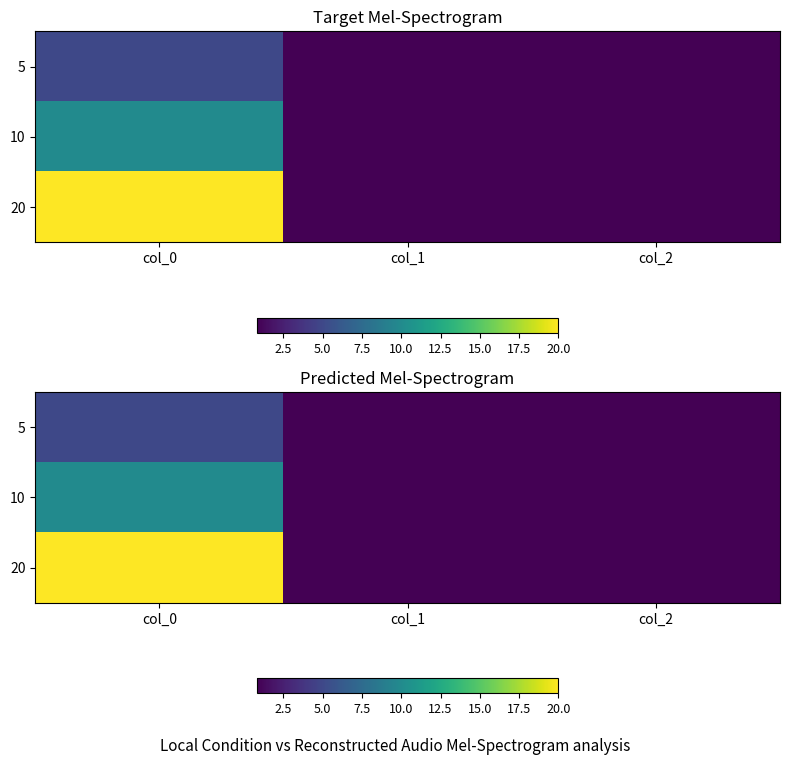

What is the sum of the 5 values at col_2 and col_0?

5.8